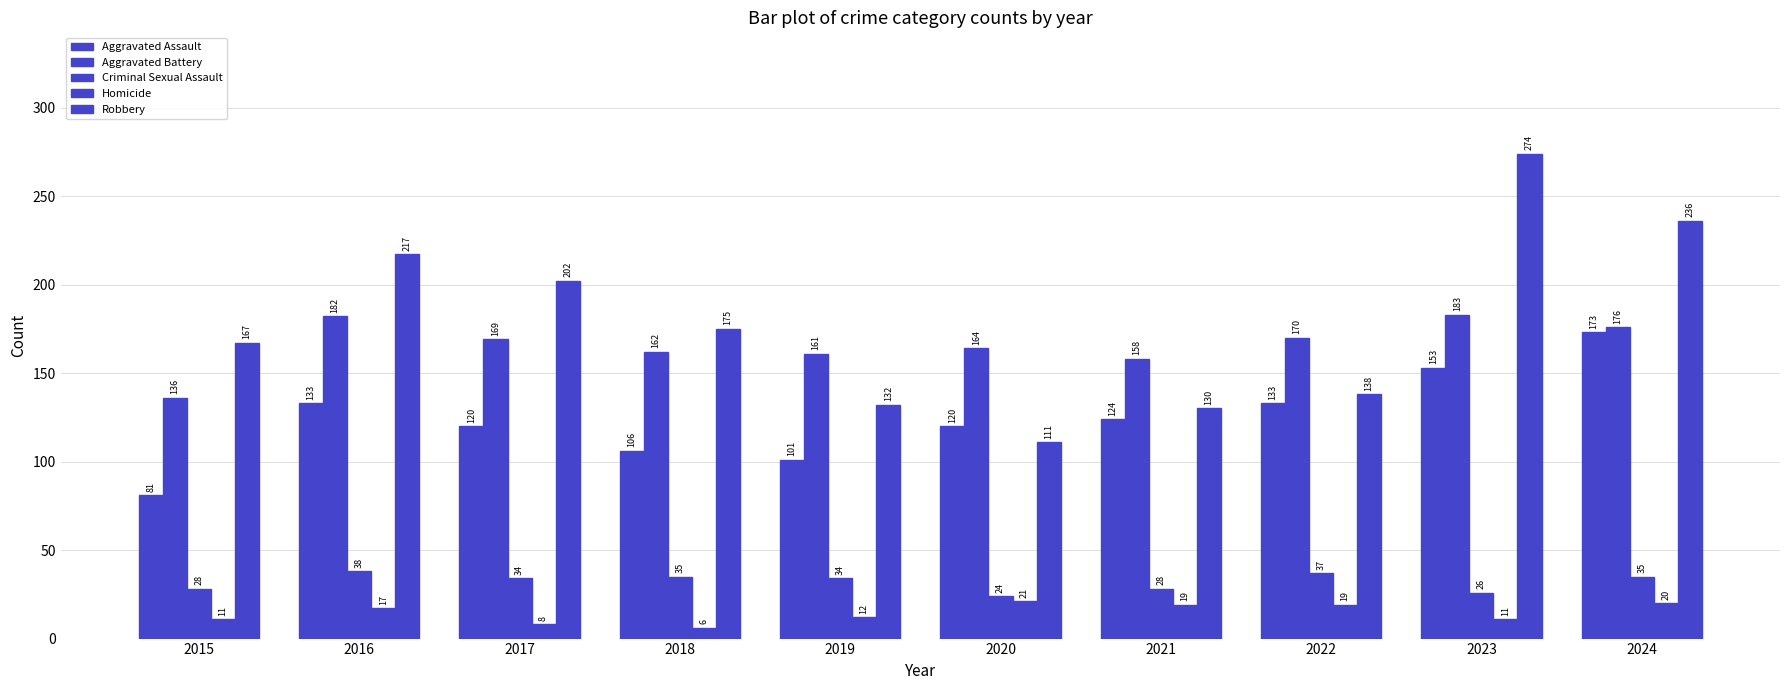

How many data points in Aggravated Assault are less than 124?

5